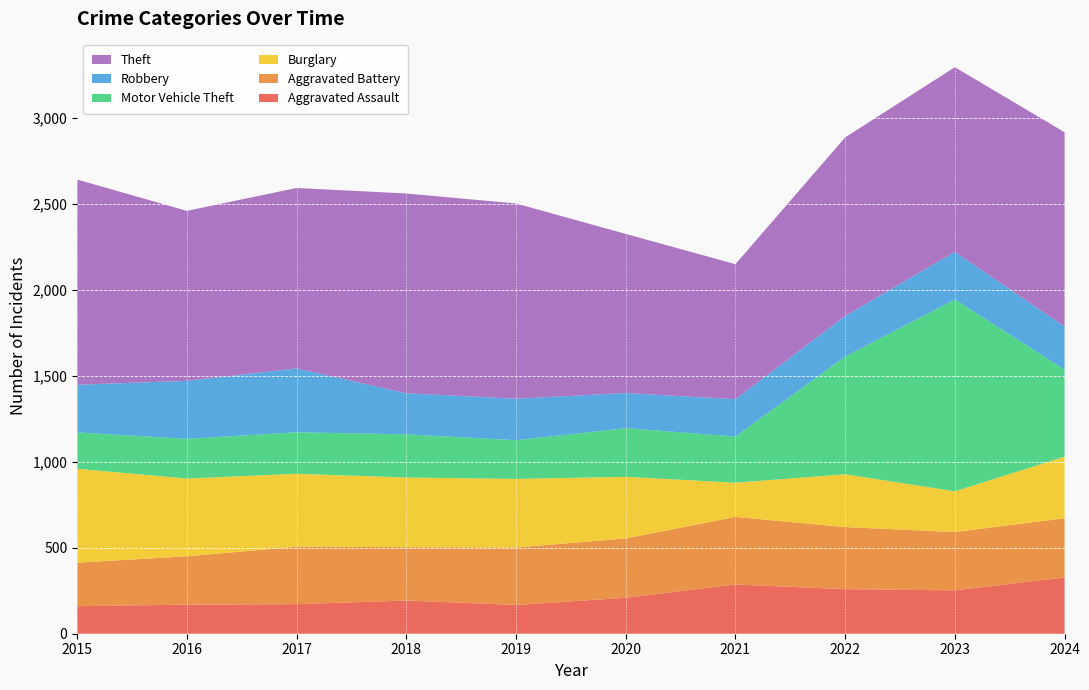

Reading left to right, what are all the values shown in this chart?

Aggravated Assault: 160	169	172	193	167	209	286	259	252	327
Aggravated Battery: 253	281	334	310	334	345	393	361	339	344
Burglary: 546	452	424	405	399	358	199	307	237	358
Motor Vehicle Theft: 211	231	241	251	225	283	268	684	1115	506
Robbery: 277	337	371	239	241	204	217	236	277	250
Theft: 1193	988	1049	1161	1135	925	785	1038	1073	1130